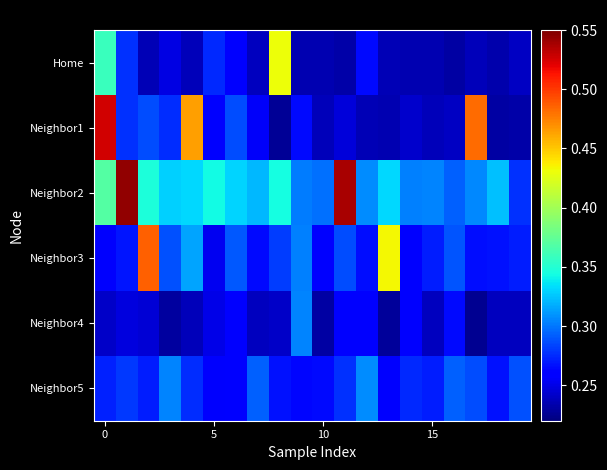

What is the greatest value displayed?

0.5